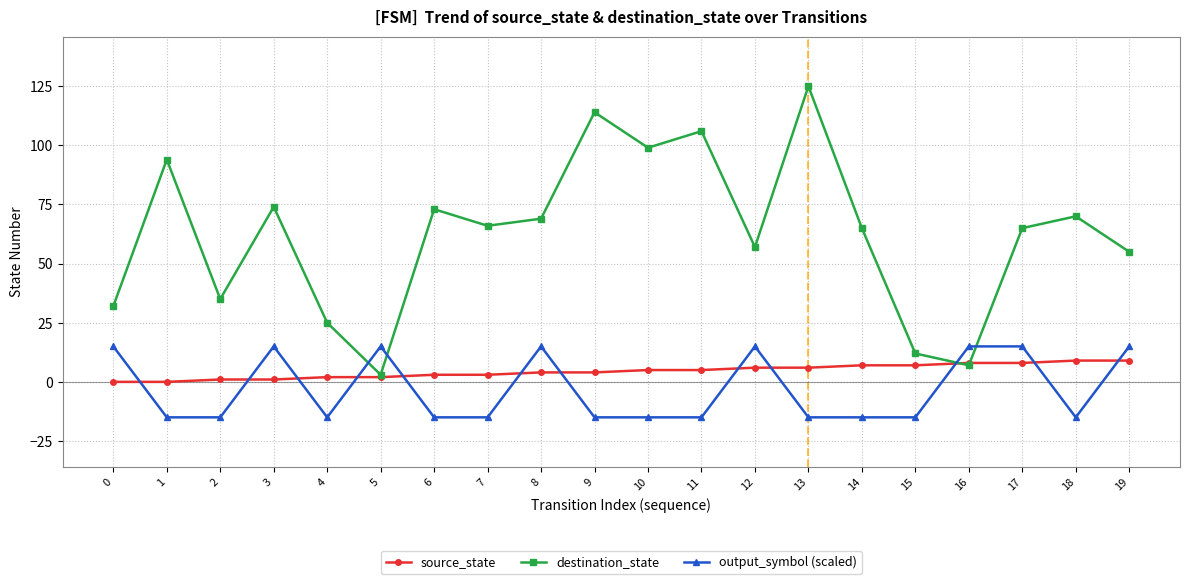

Which label corresponds to the largest value in the chart?

13